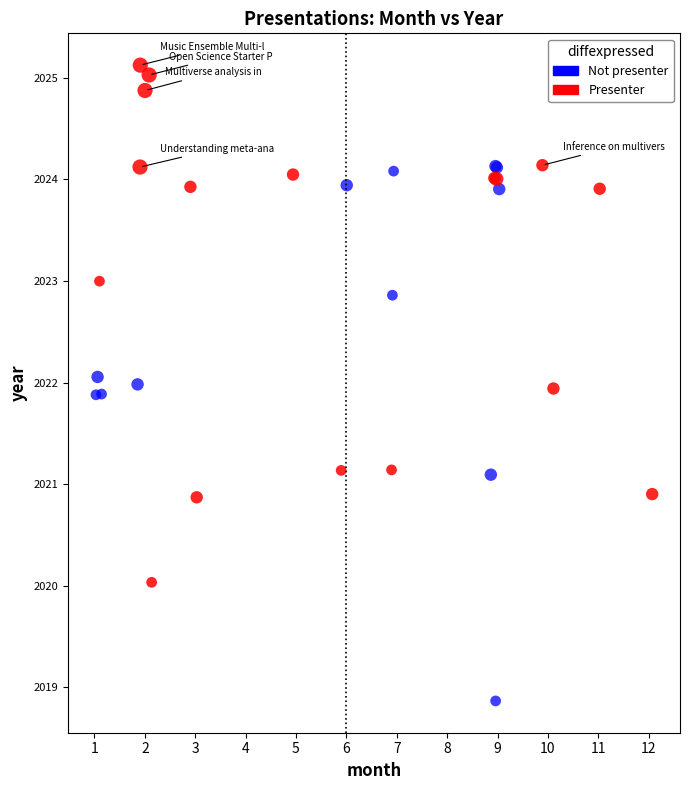

Which series contains the lowest Y value?

Not presenter